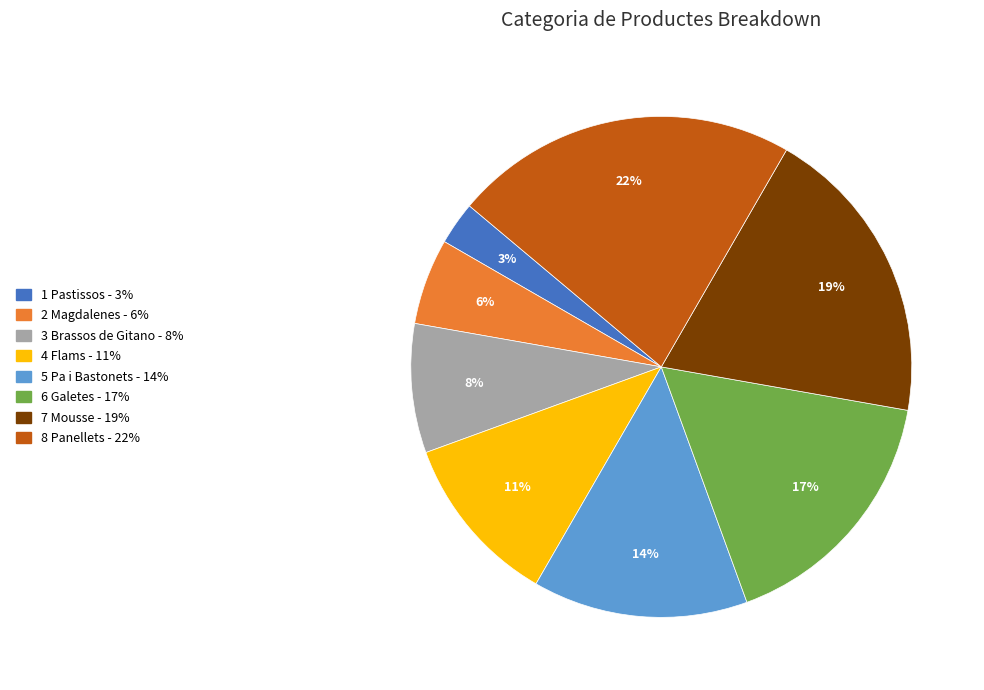

To the nearest percent, what is the average slice percentage?

12%